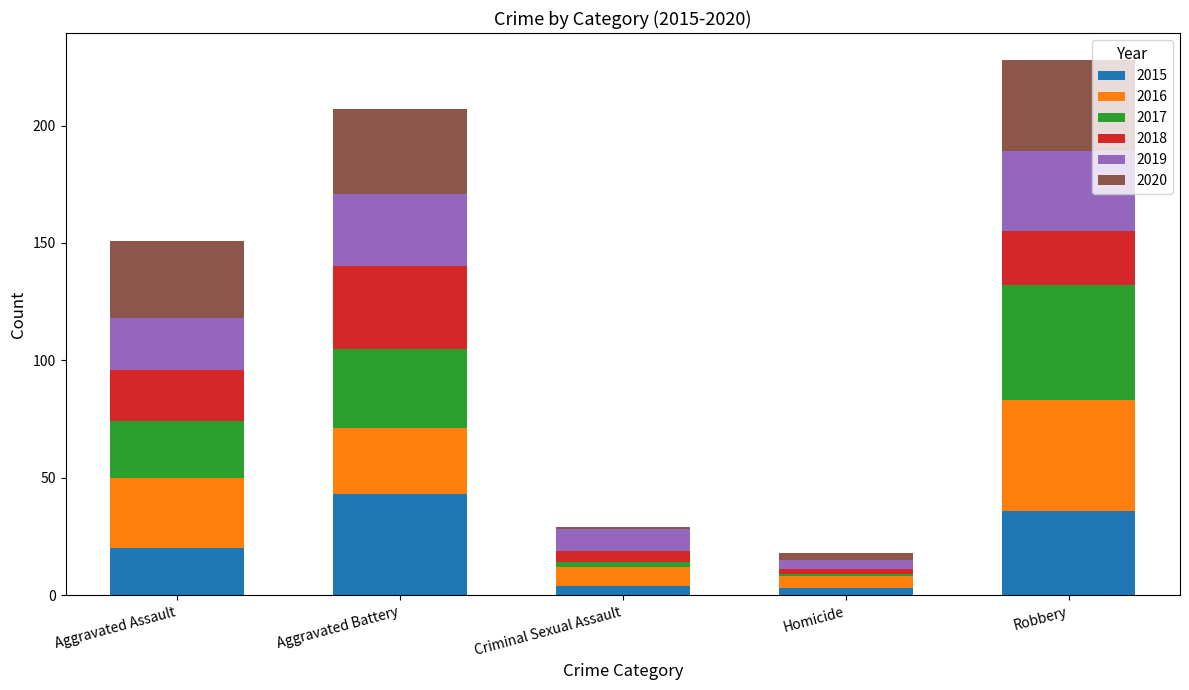

Which category has the highest value in the 2015 series?

Aggravated Battery